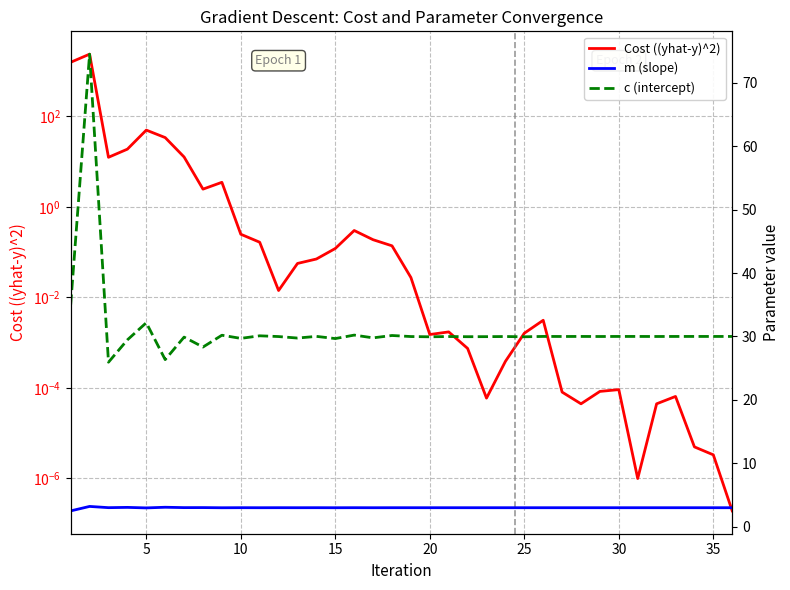

What is the difference between the maximum and minimum values in the Cost ((yhat-y)^2) series?

2358.3